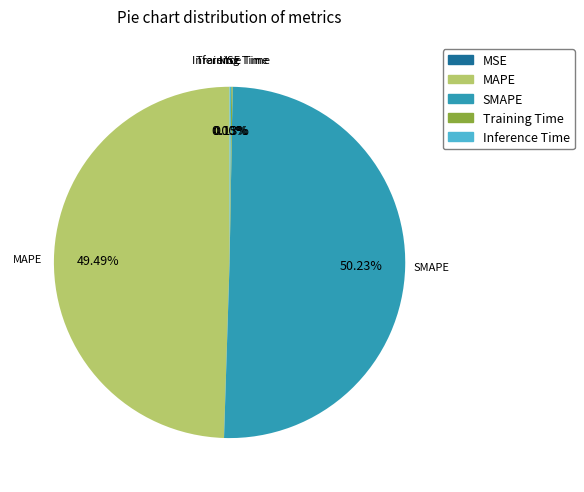

Which category accounts for the majority?

SMAPE